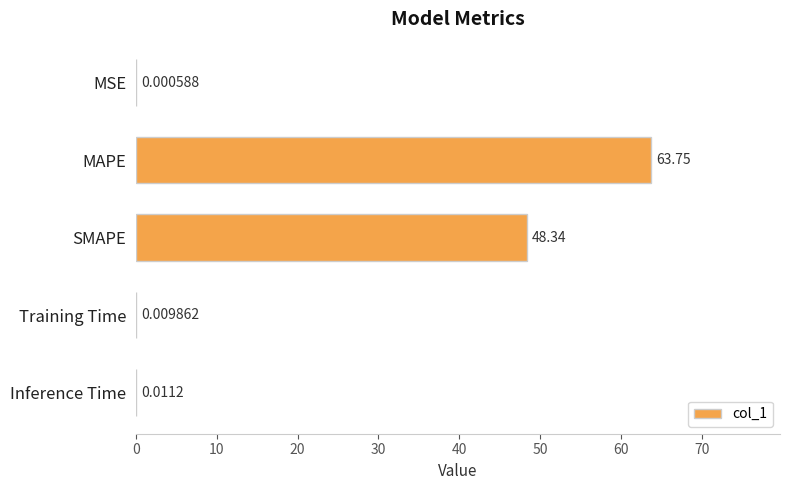

Where is the data nearest to the value 31?

SMAPE